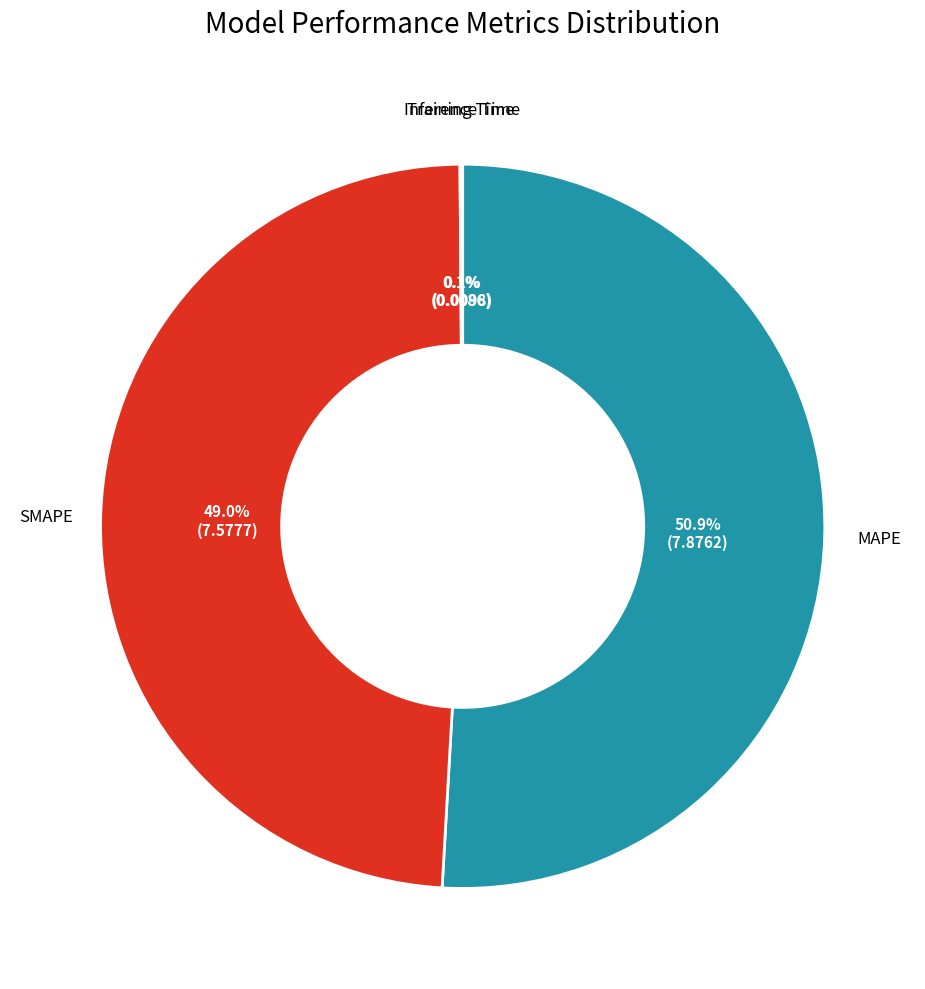

Is there any slice that represents more than half of the pie?

Yes